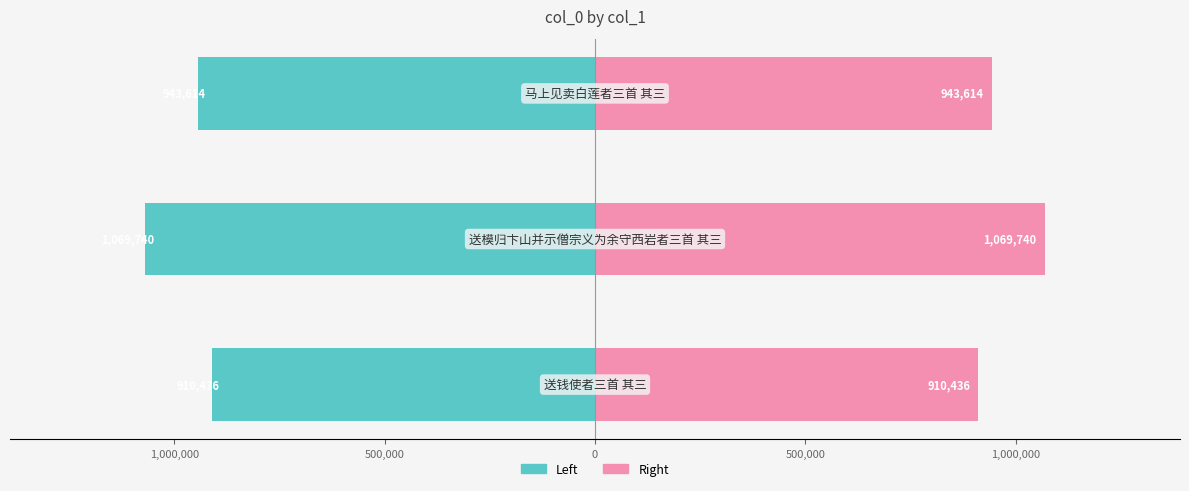

How many data points in col_0 (right) are above 943614?

1